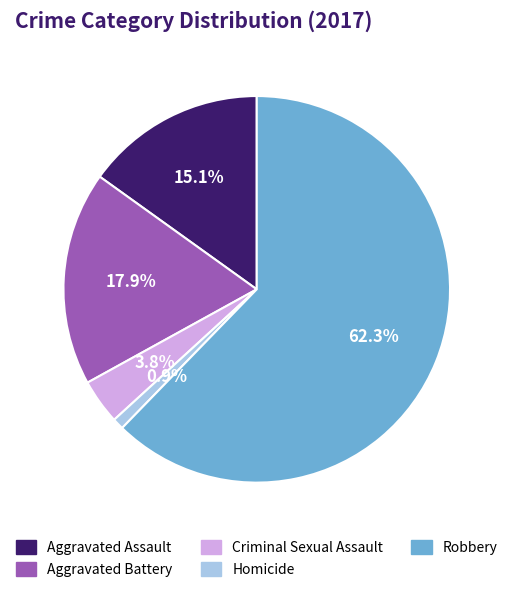

Count the number of slices in the pie.

5